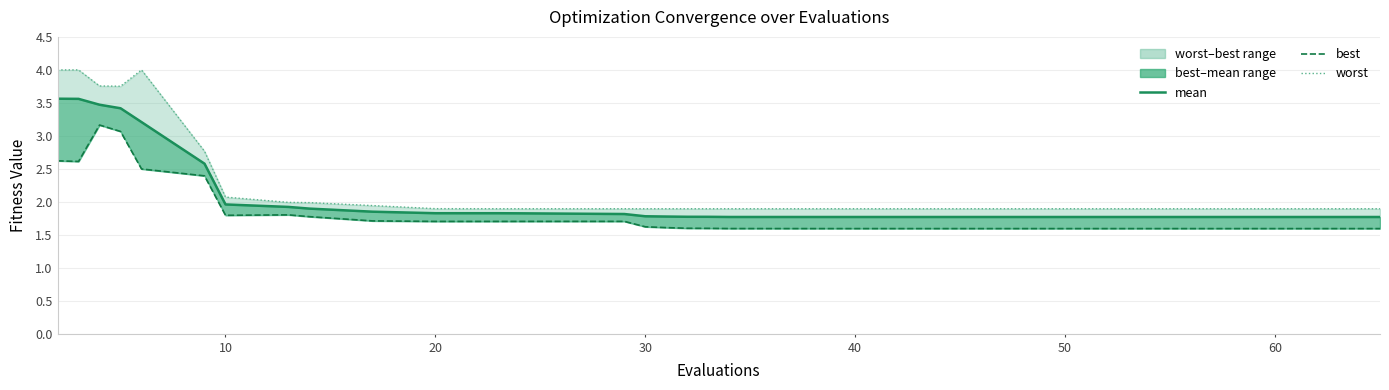

What is the spread (max minus min) of values at 24?

0.3